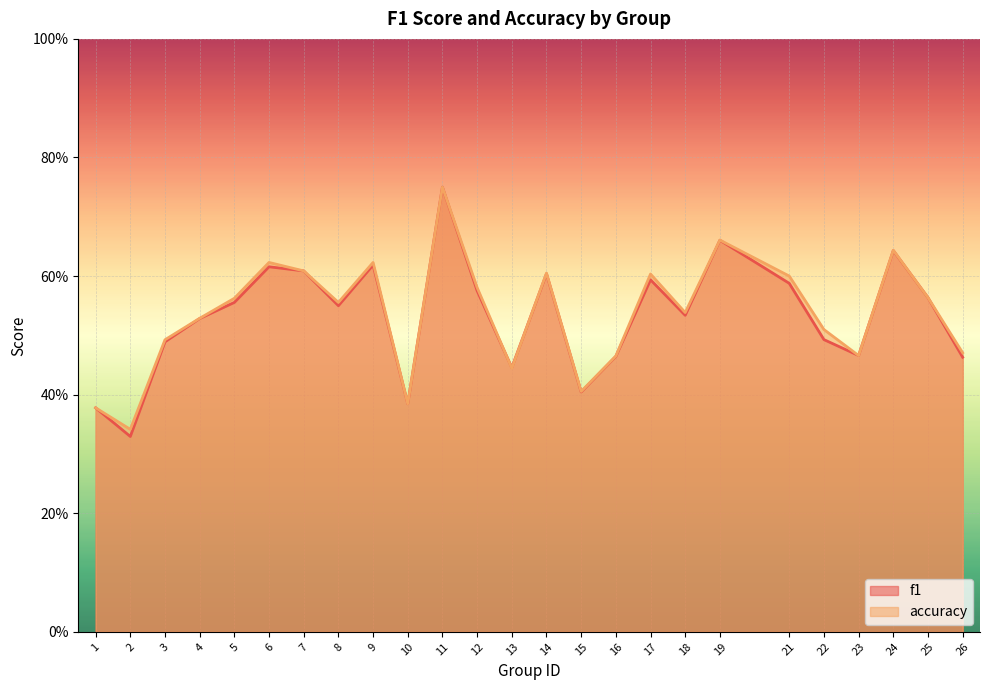

What is the smallest value displayed?

0.3